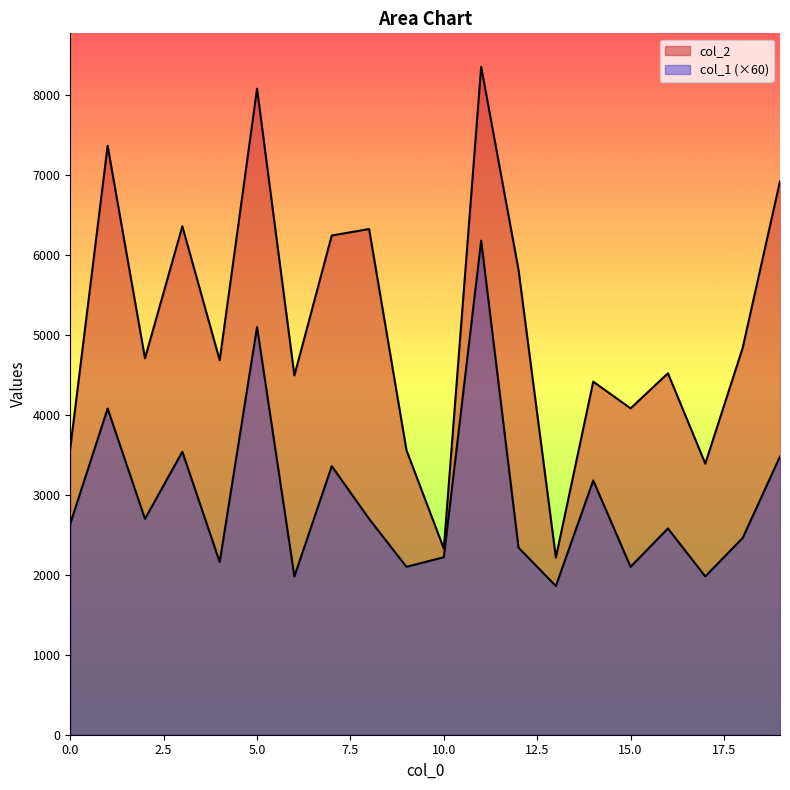

What is the difference between the second highest and minimum values in the col_1 series?

3240